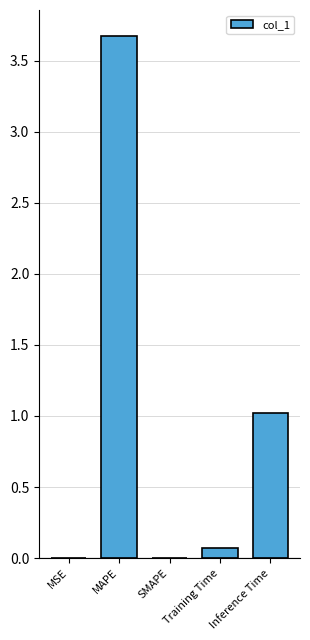

Count the number of data series in this chart.

1